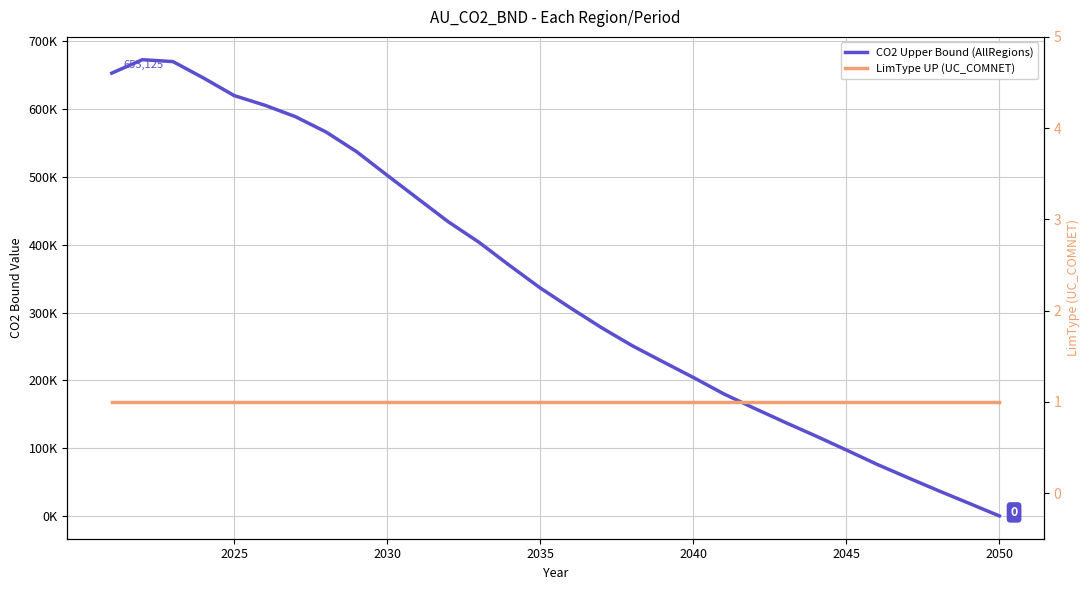

What are all the series names shown in the legend?

CO2 Upper Bound (AllRegions), LimType UP (UC_COMNET)